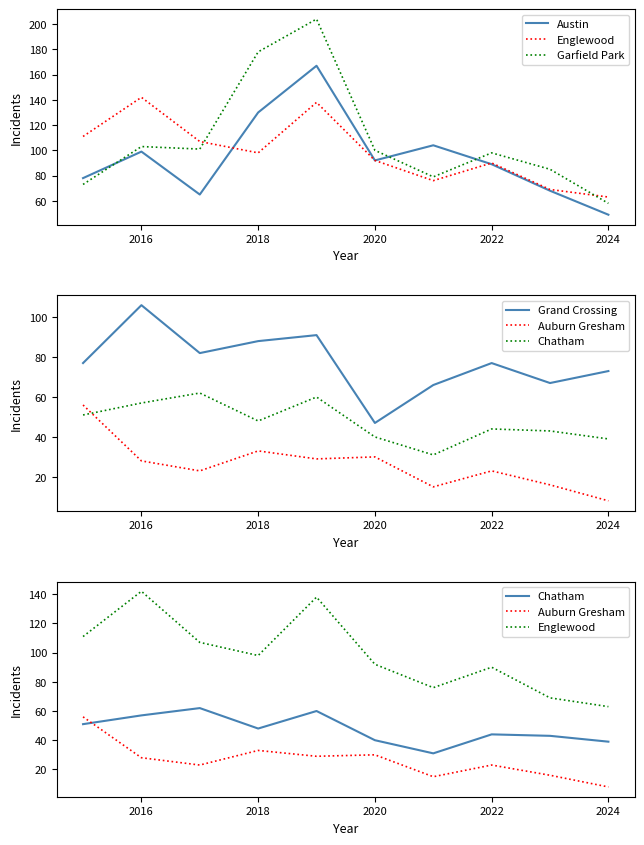

What is the value of the Austin point at the 7th from the left?

104